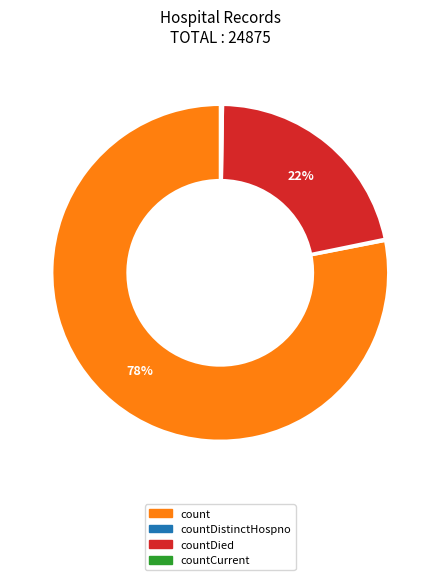

To the nearest percent, what is the average slice percentage?

25%